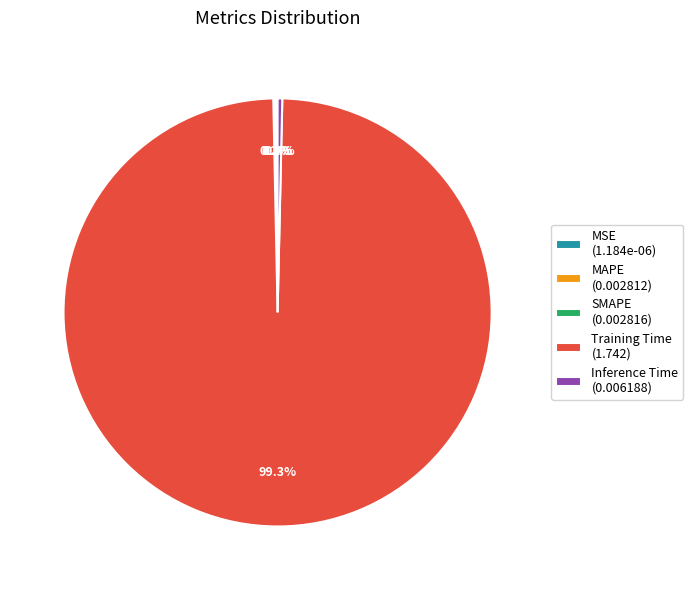

Which slice is the largest?

Training Time